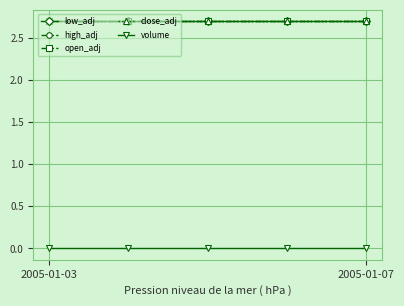

At how many categories does at least one series exceed 2?

5